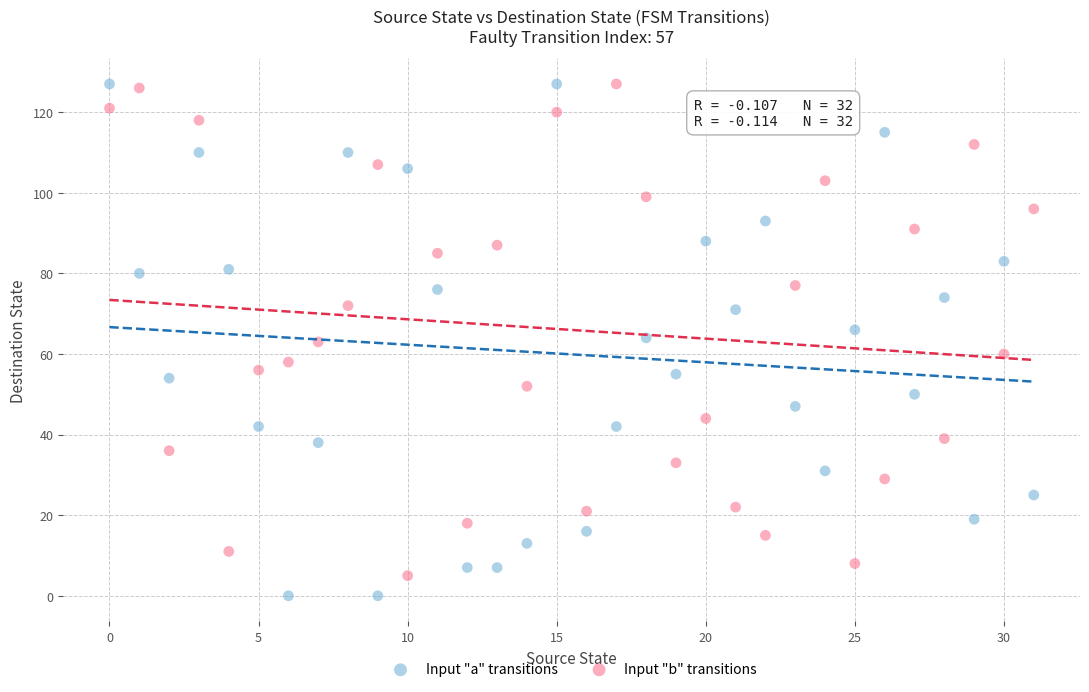

Which series reaches the minimum Y coordinate?

Input "a" transitions